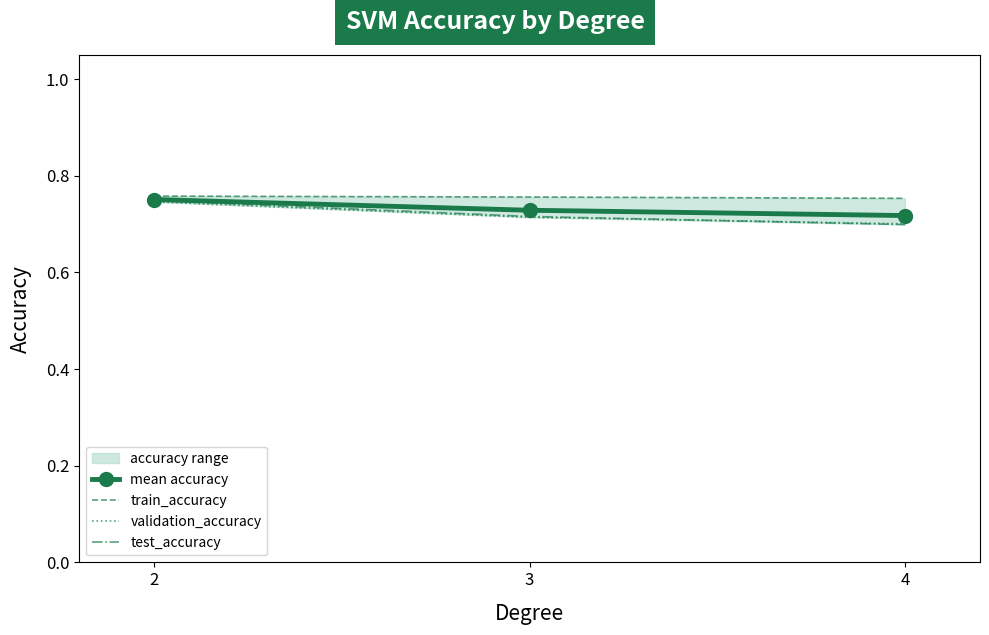

How many categories are shown in the chart?

3